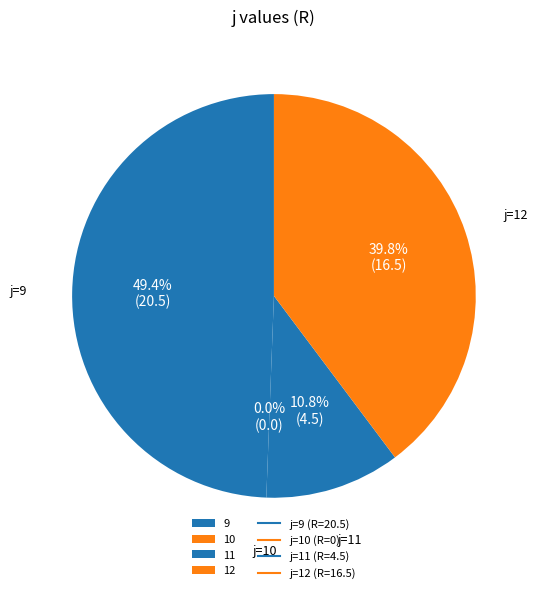

To the nearest percent, what is the difference between the 9 and 11 slice percentages?

39%